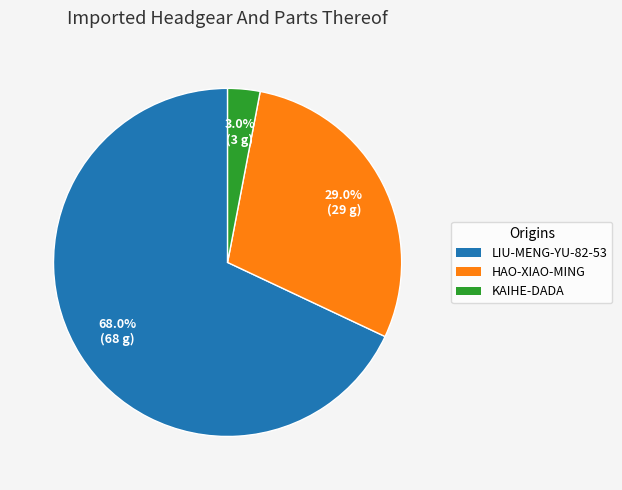

Which category has the biggest portion of the pie?

LIU-MENG-YU-82-53